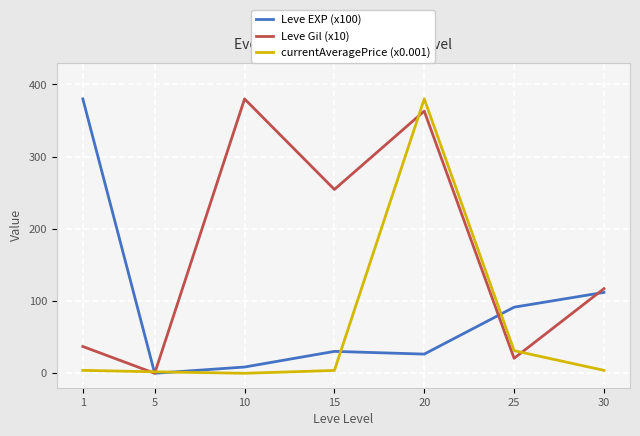

Rank the series by their average value, from highest to lowest.

Leve Gil (x10), Leve EXP (x100), currentAveragePrice (x0.001)